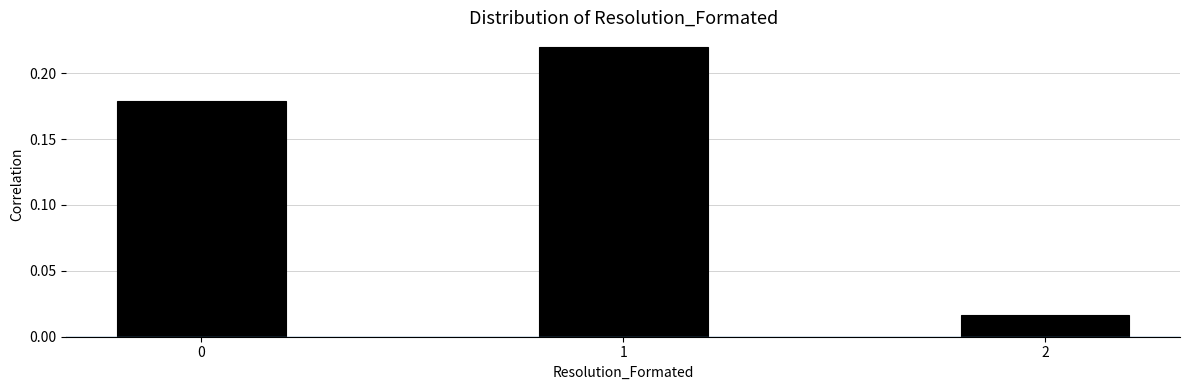

What is the sum of all values?

0.4